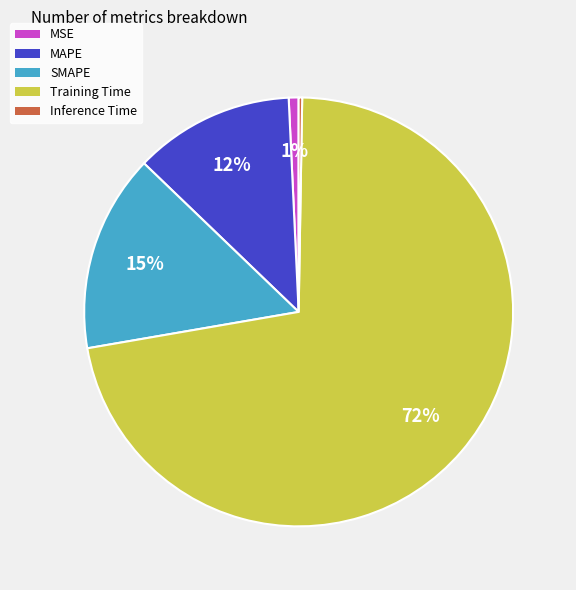

To the nearest percent, what percentage of the pie is SMAPE?

15%